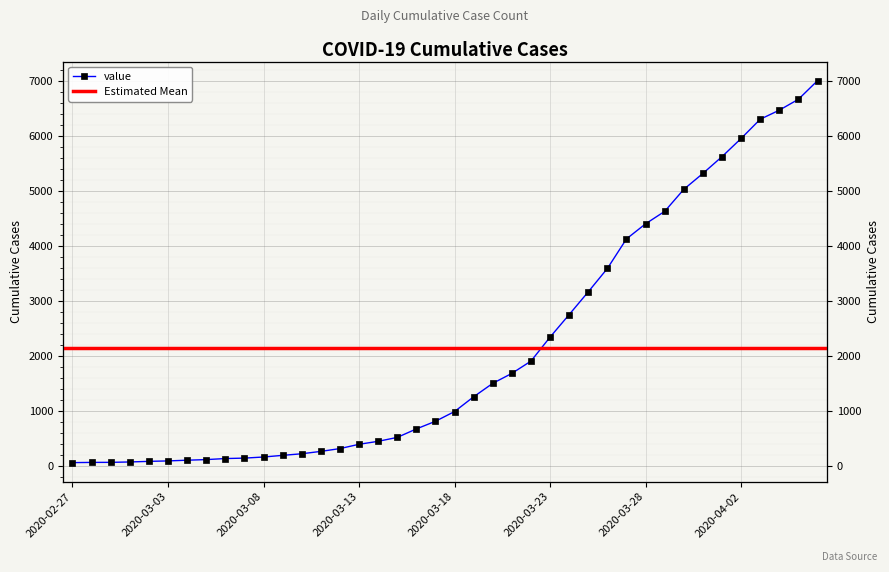

Is it true that the value at 2020-03-29 is 7677?

False